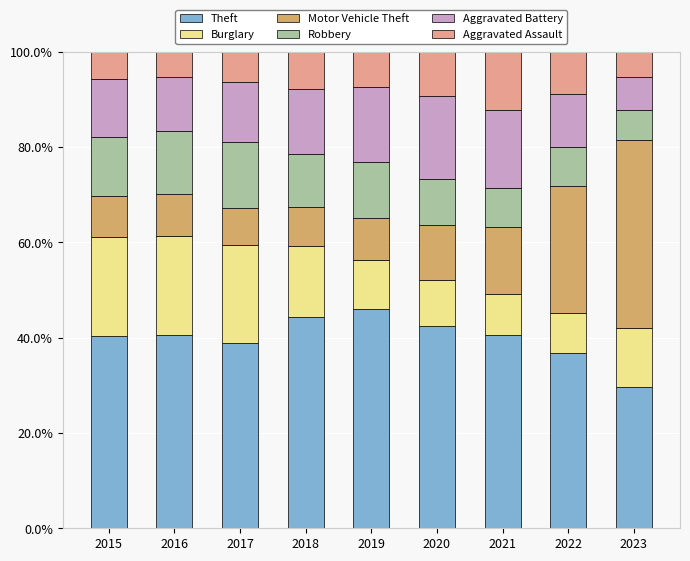

What is the sum of all Theft values?

359.2